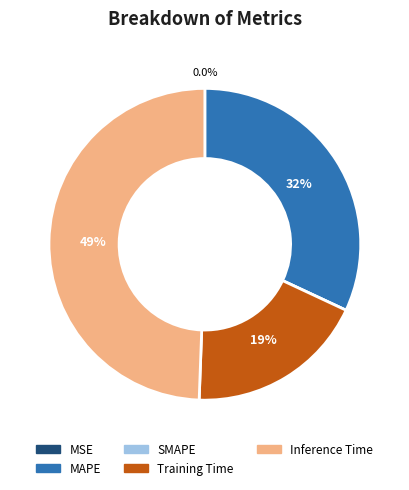

Which slice is the largest?

Inference Time